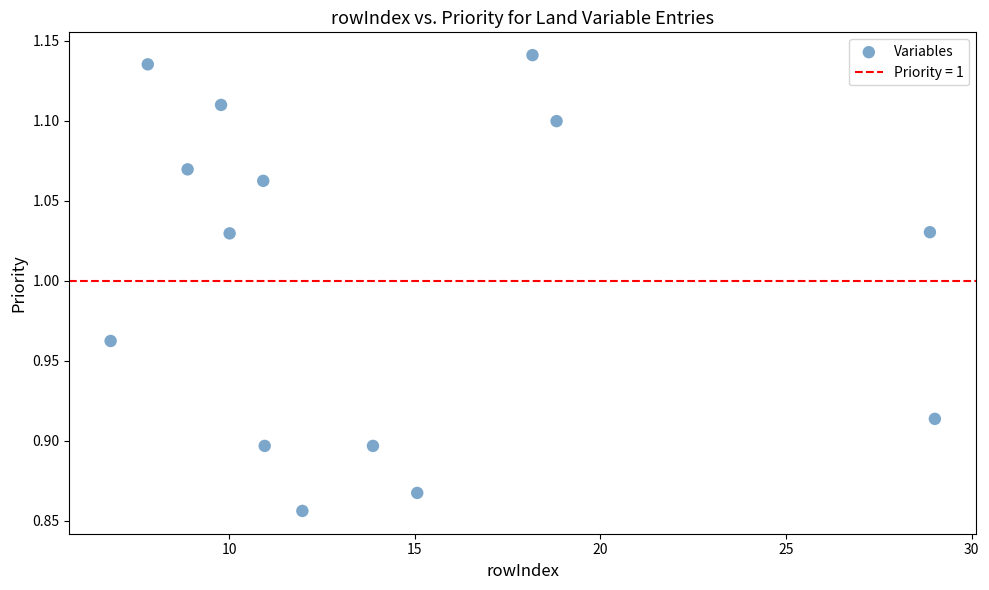

What is the range of Y values (max minus min)?

0.3